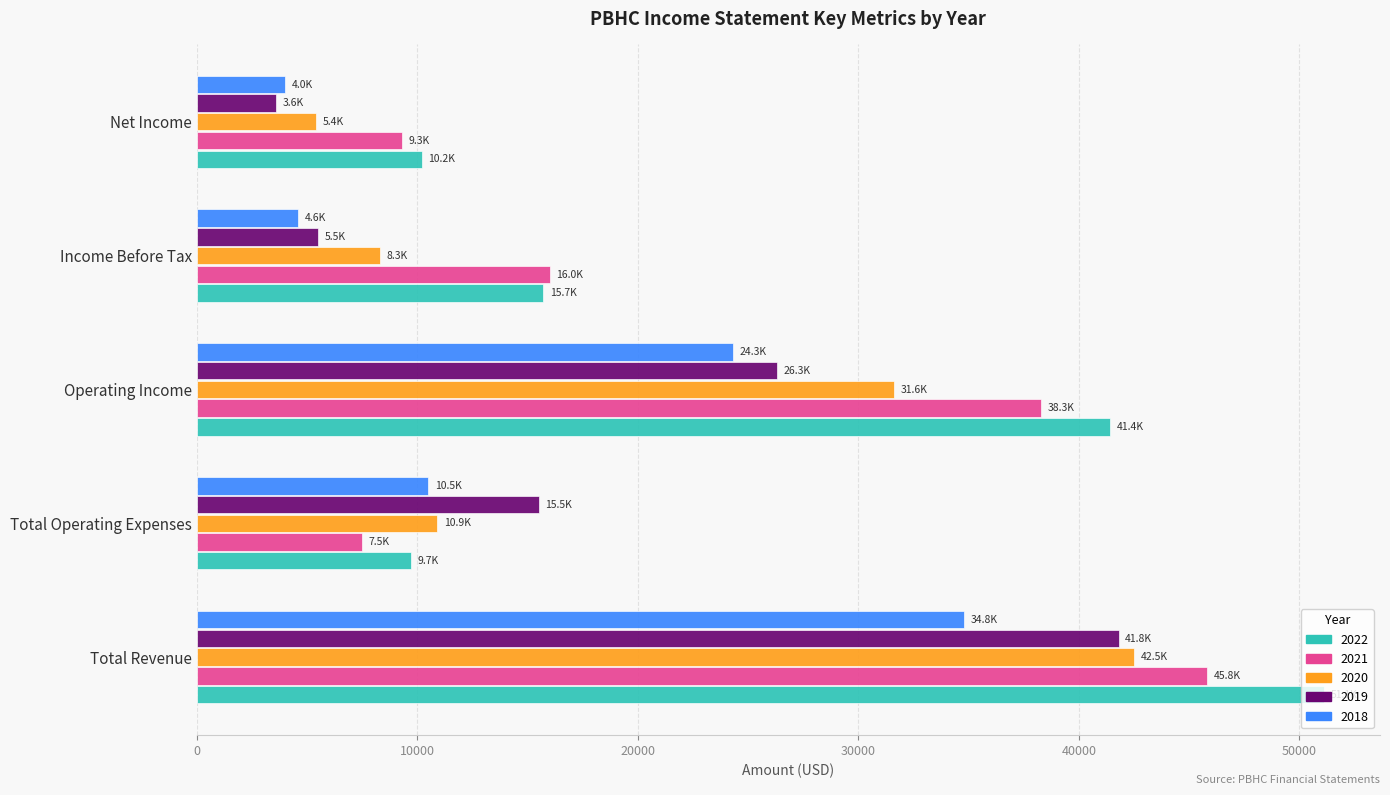

What is the approximate value of 2018 at Income Before Tax, to the nearest 100?

4600